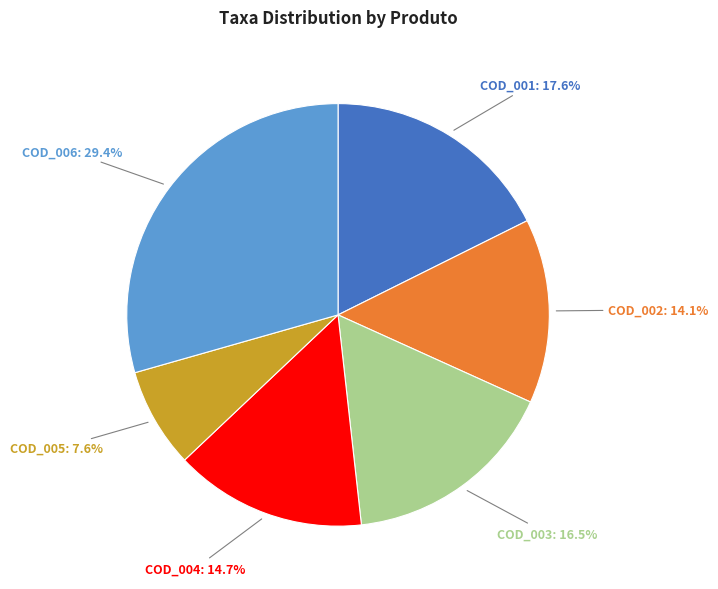

Does any single category account for the majority?

No